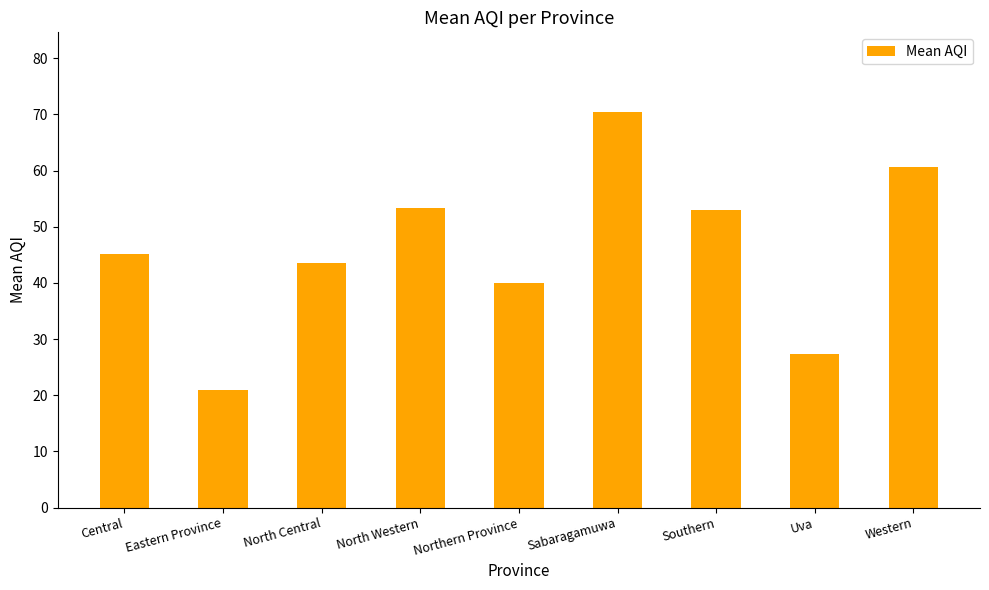

Where does the data first go above 45?

Central